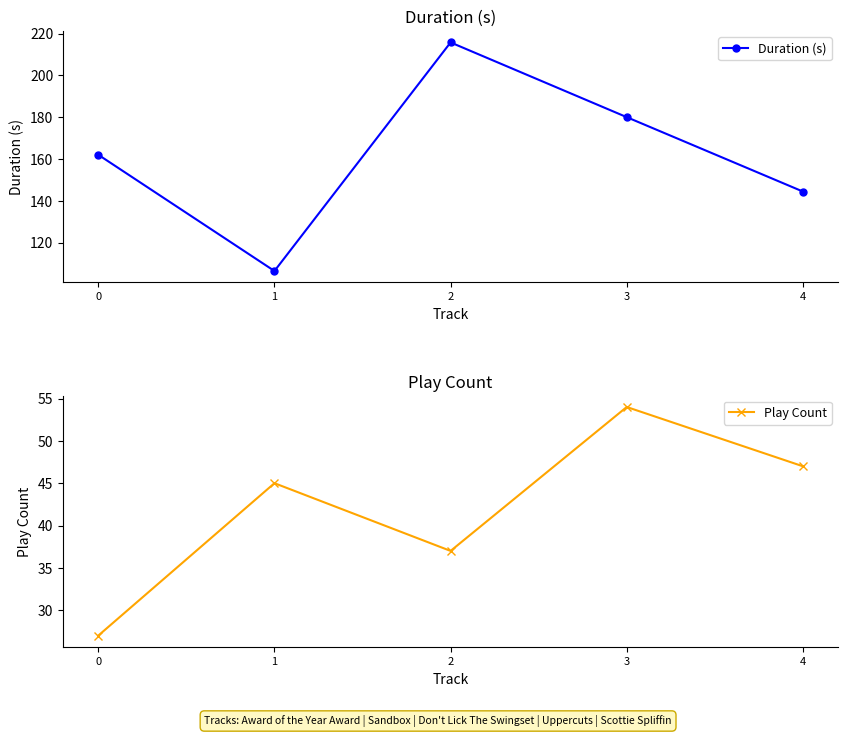

What is the value of the Play Count point at the 5th from the left?

47